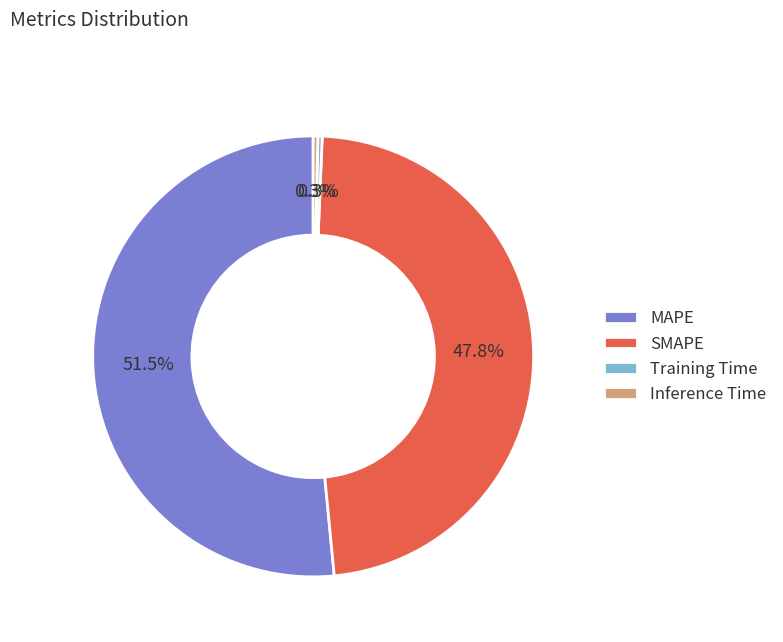

To the nearest percent, what is the difference between the largest and smallest slice percentages?

51%